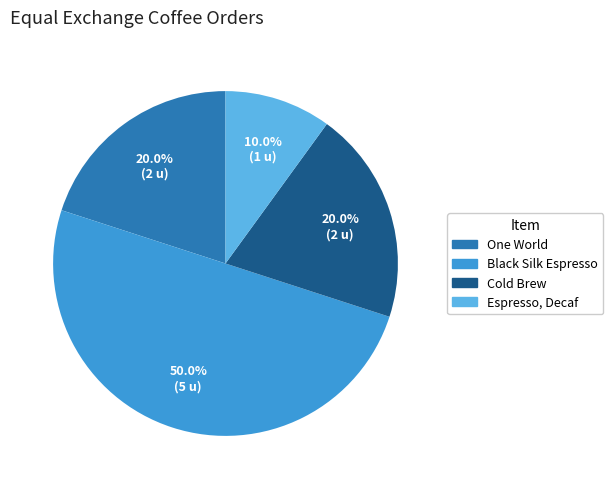

Does One World account for over 50% of the chart?

No